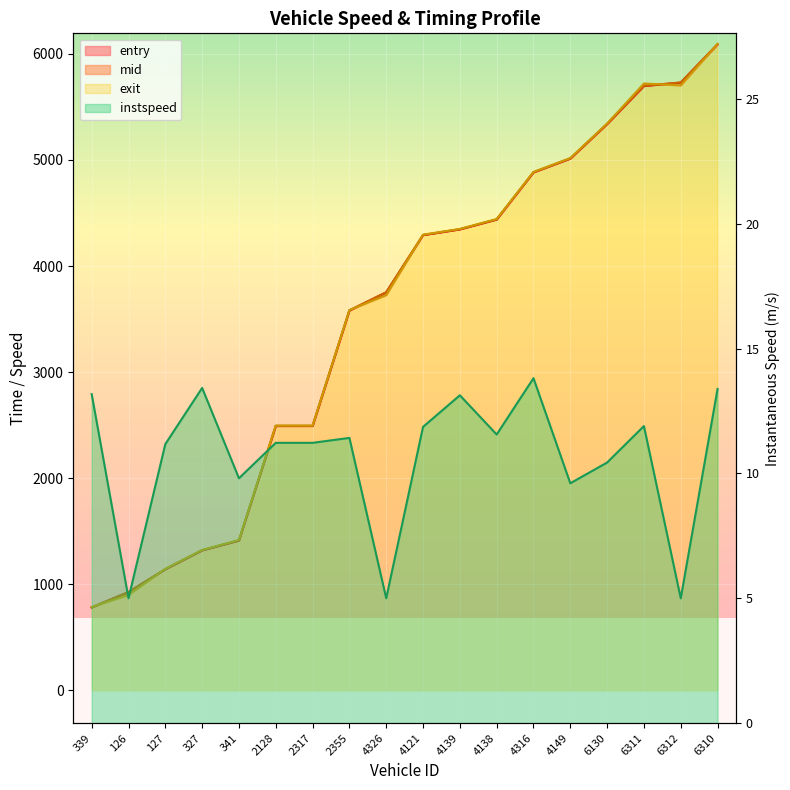

What is the total value across all series at 2317?

7491.0